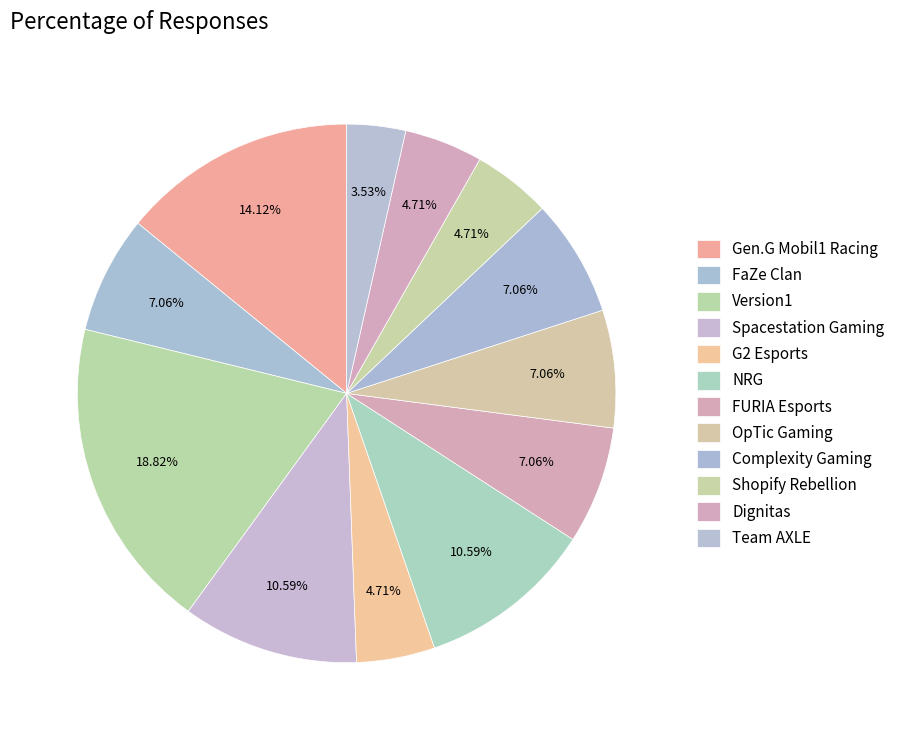

What percentage is the NRG slice, to the nearest percent?

11%